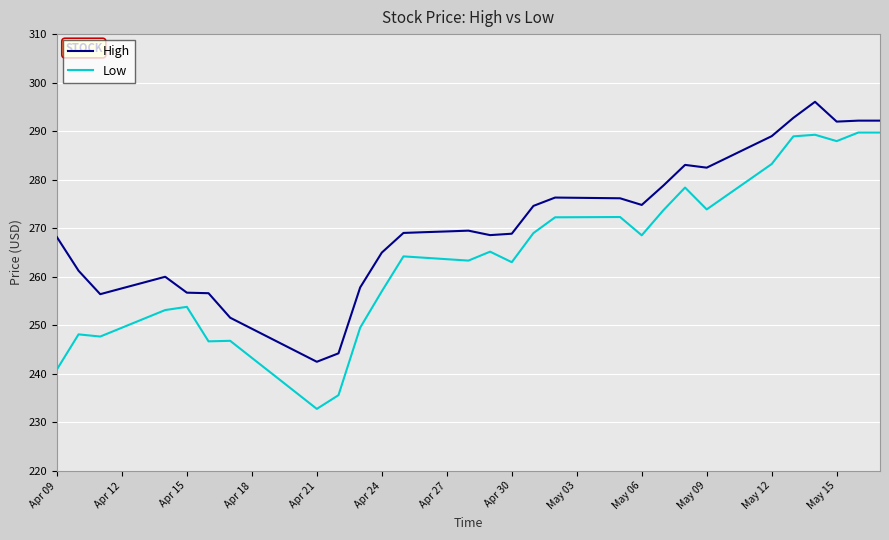

List the series in order of their overall mean, lowest first.

Low, High